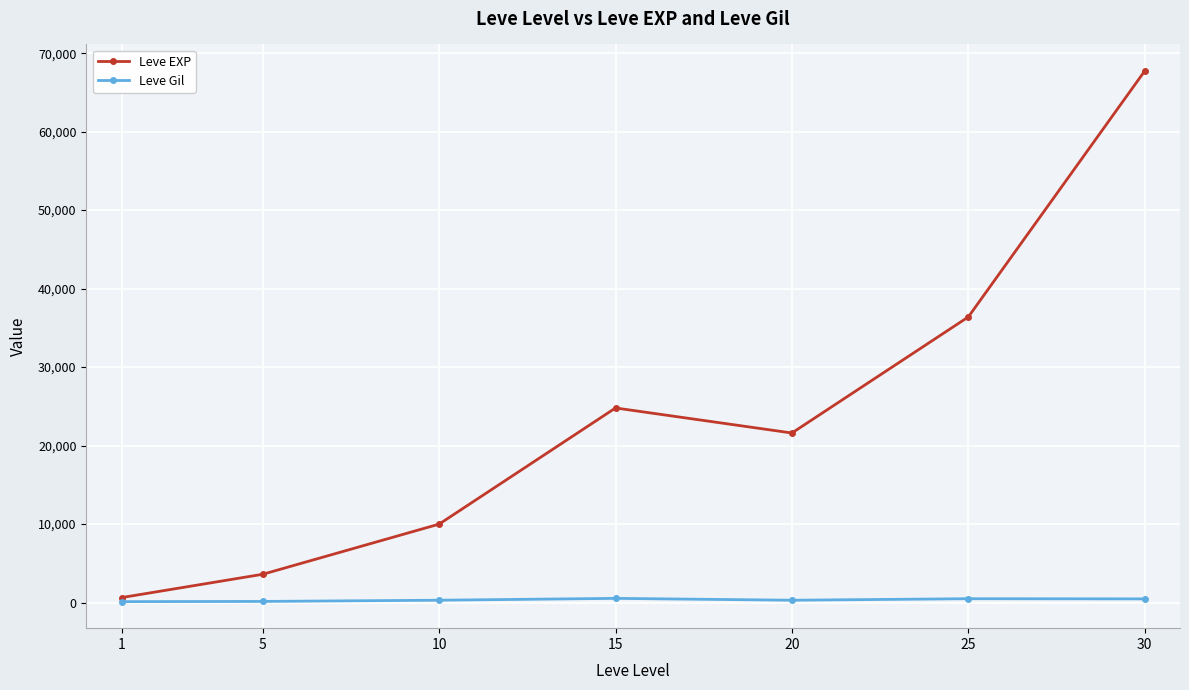

How many interior local valleys does the Leve EXP series have?

1